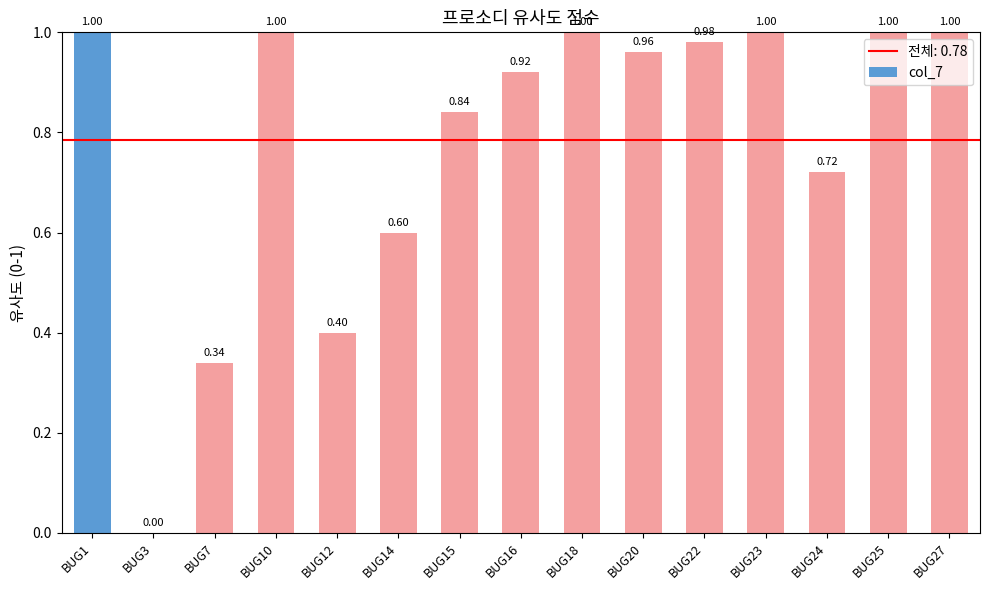

How many series are shown in this chart?

1